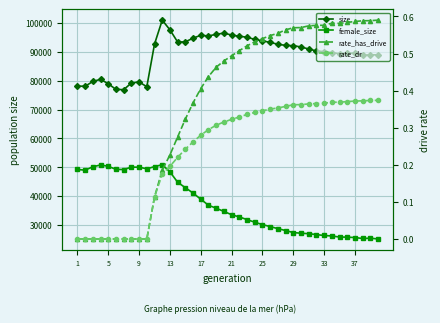

What are all the series names shown in the legend?

size, female_size, rate_has_drive, rate_dr